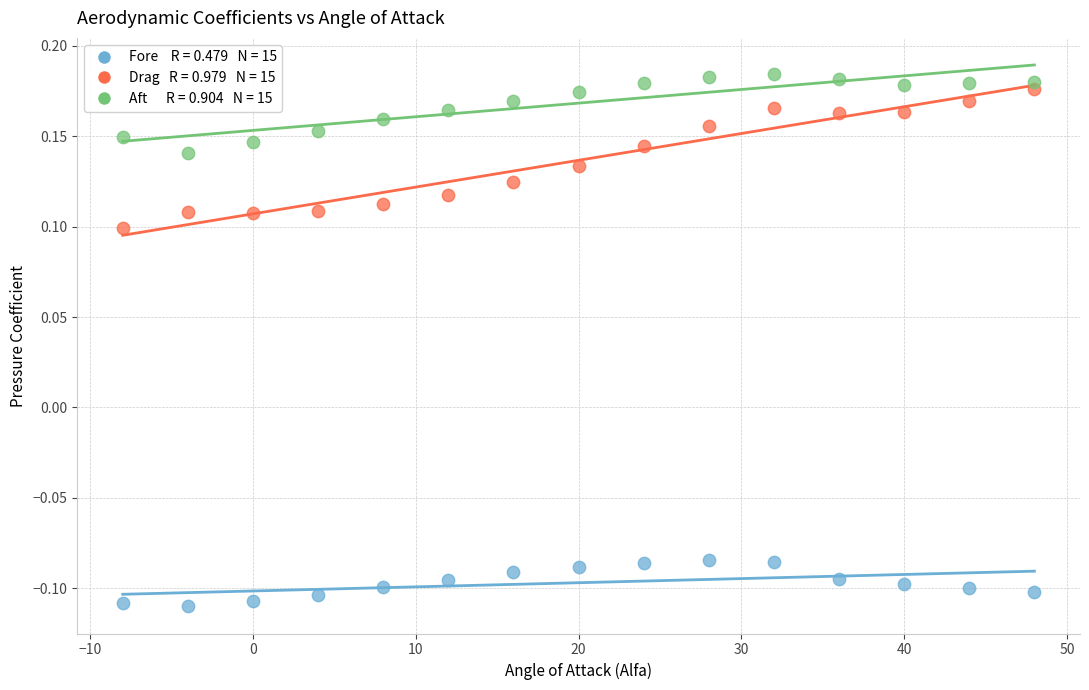

Across all data points, what is the range of Y values (max minus min)?

0.3